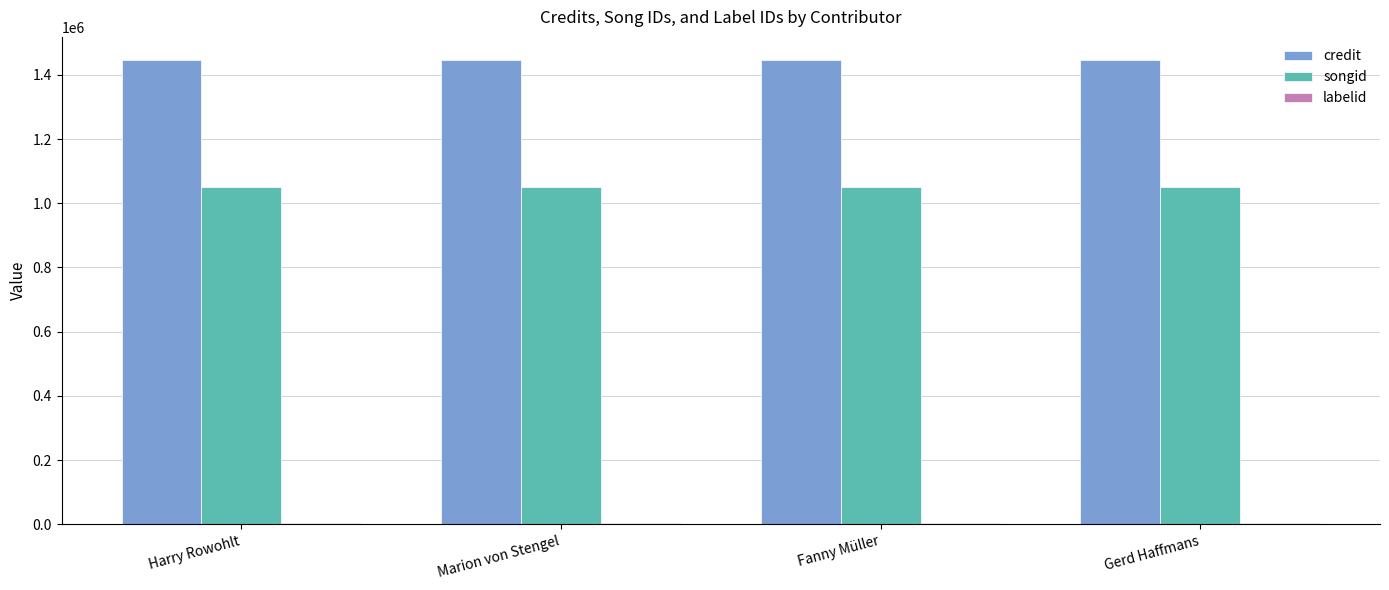

The songid series shows 1049693 at Fanny Müller. True or false?

True